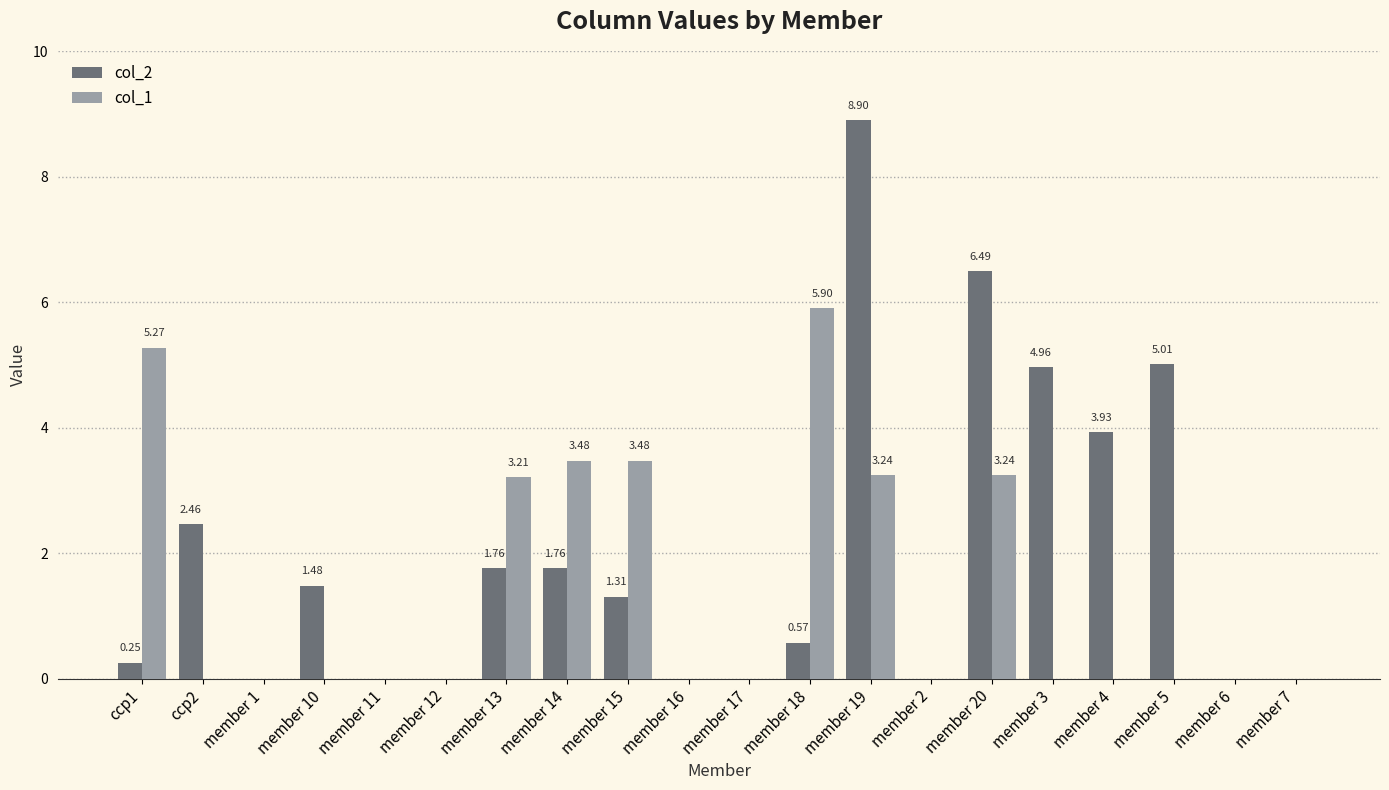

What is the sum of the col_2 values at member 14 and member 12?

1.8